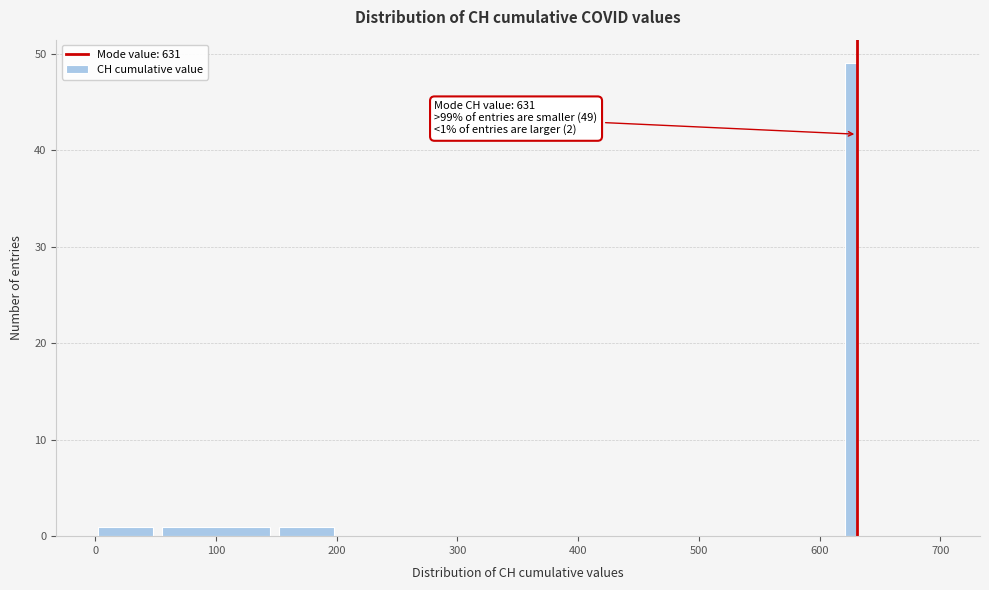

Read against the x-axis, roughly where is the centre of the tallest bar?

630